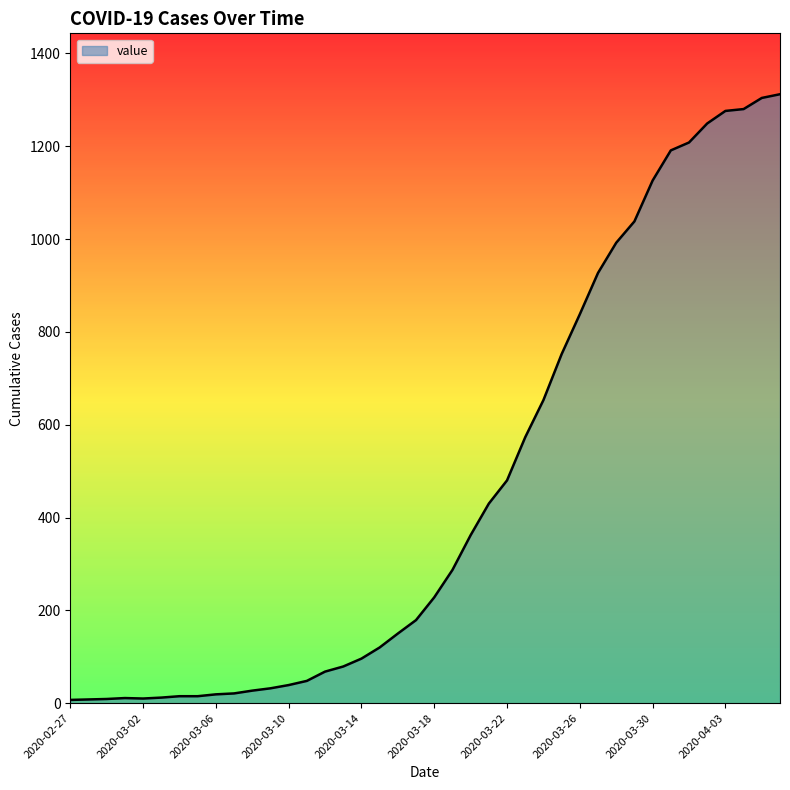

Does the chart display data point markers on the line(s)?

No